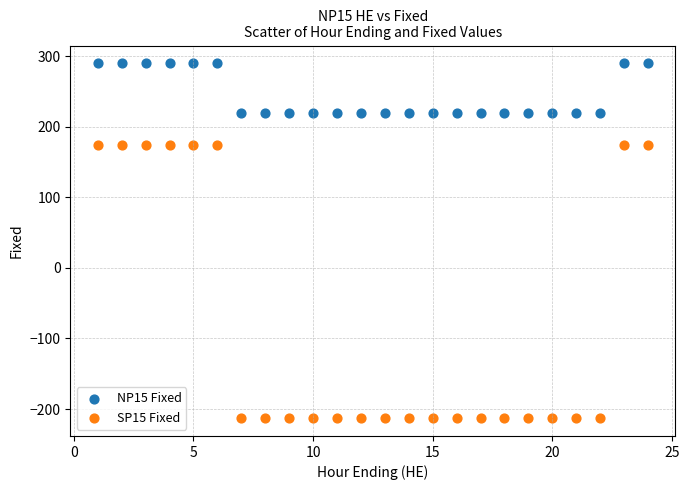

Which series contains the highest Y value?

NP15 Fixed